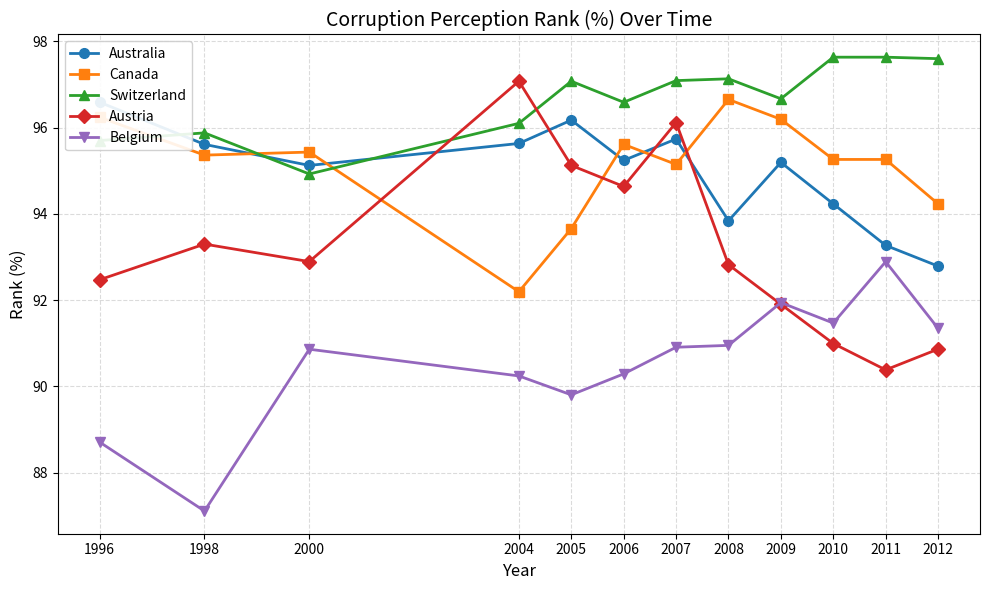

How many interior local valleys does the Australia series have?

3